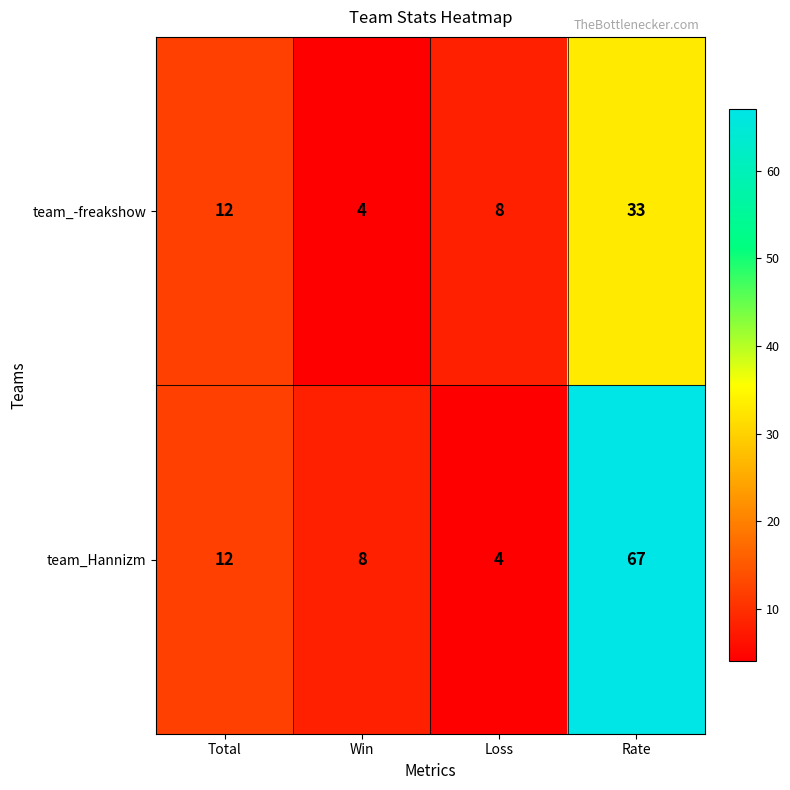

List the series in order of their overall mean, lowest first.

team_-freakshow, team_Hannizm